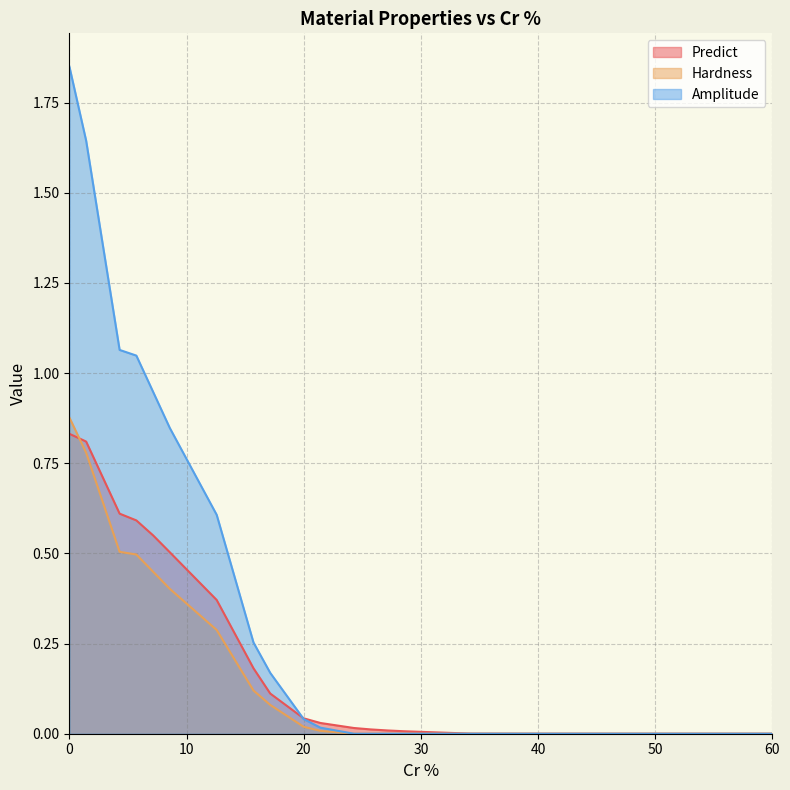

Is the value of Hardness at 60 greater than the value of Amplitude at 20?

No